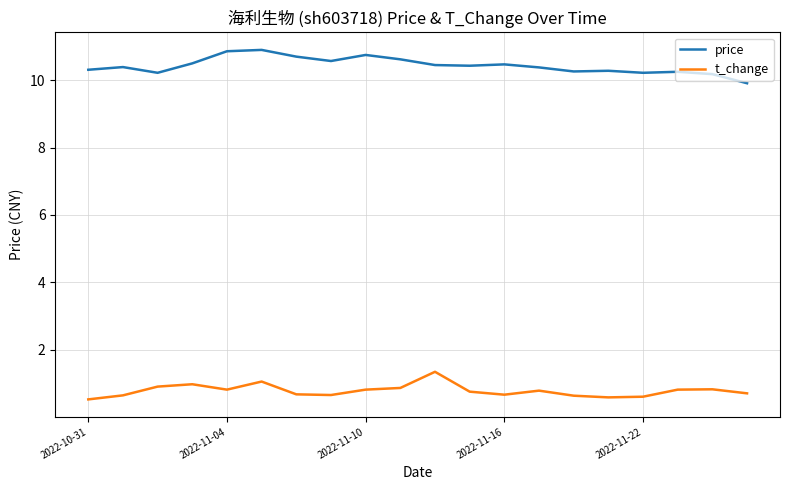

How many lines are shown in the chart?

2